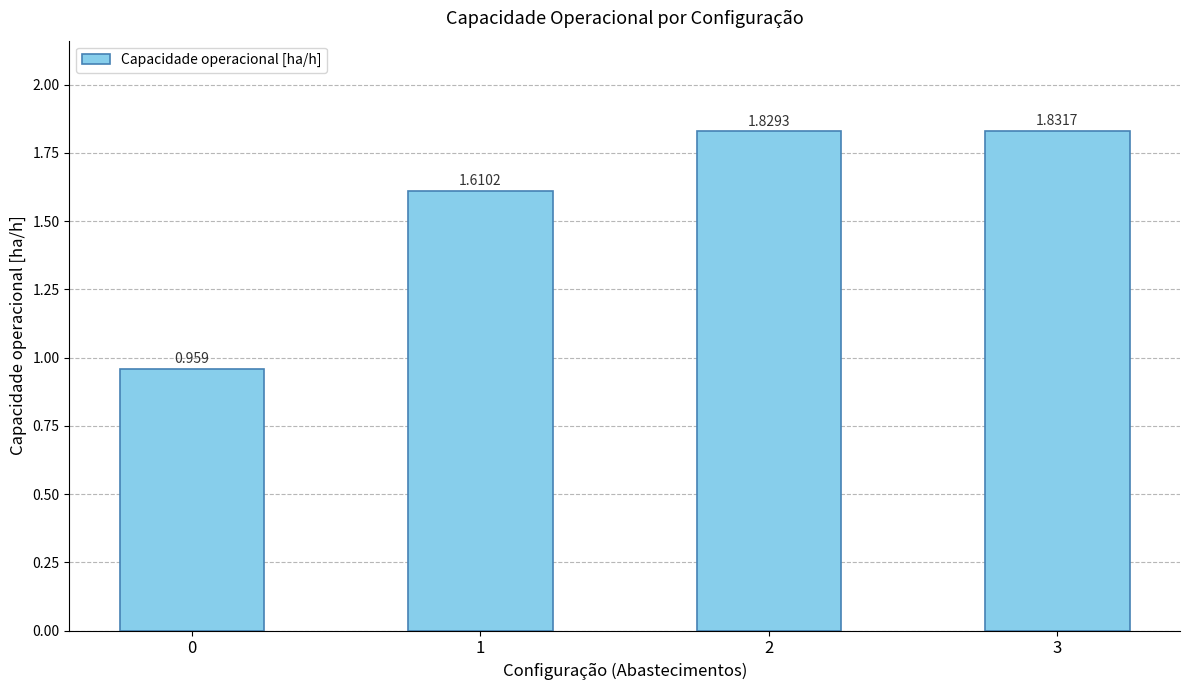

Count the number of categories in the chart.

4